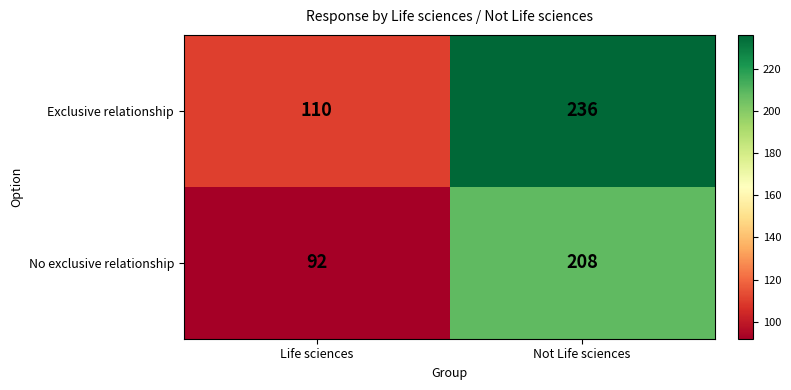

Reading right to left, transcribe all the data shown in this chart.

Exclusive relationship: 236	110
No exclusive relationship: 208	92